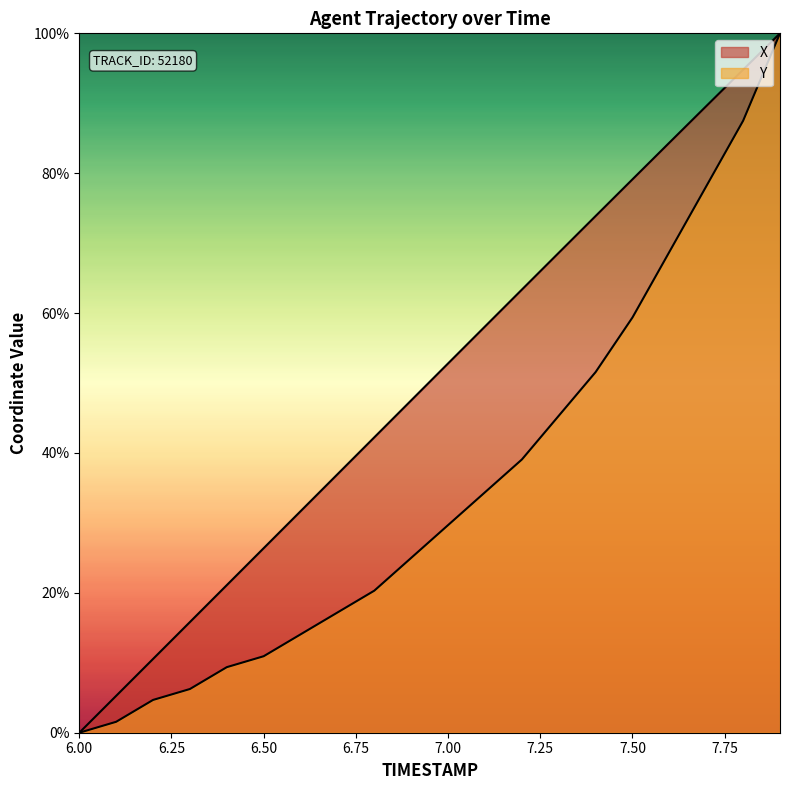

Reading left to right, transcribe all the data shown in this chart.

X: 6.0=0.0	6.1=5.3	6.2=10.5	6.3=15.8	6.4=21.1	6.5=26.4	6.6=31.7	6.7=37.0	6.8=42.2	6.9=47.5	7.0=52.8	7.1=58.1	7.2=63.4	7.3=68.6	7.4=73.9	7.5=79.1	7.6=84.4	7.7=89.6	7.8=94.8	7.9=100.0
Y: 6.0=0.0	6.1=1.6	6.2=4.7	6.3=6.2	6.4=9.4	6.5=10.9	6.6=14.1	6.7=17.2	6.8=20.3	6.9=25.0	7.0=29.7	7.1=34.4	7.2=39.1	7.3=45.3	7.4=51.6	7.5=59.4	7.6=68.8	7.7=78.1	7.8=87.5	7.9=100.0